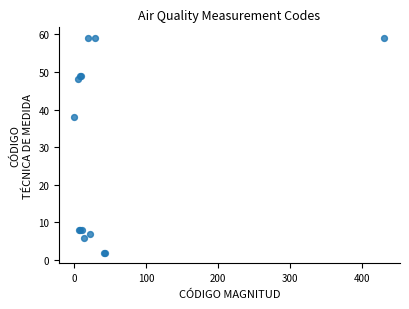

What Y value in the scatter plot is closest to 30?

38